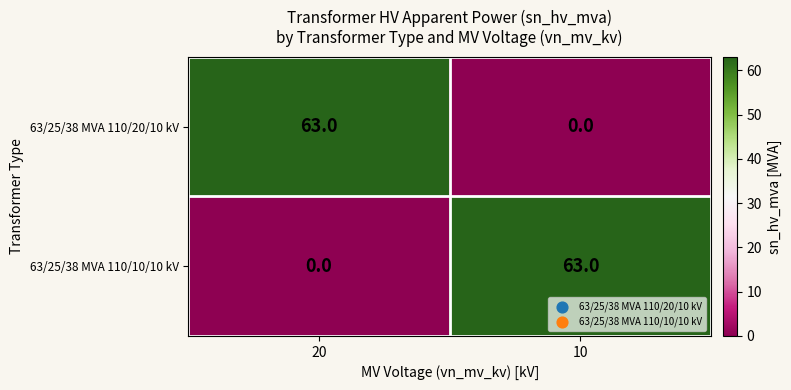

Is it true that 63/25/38 MVA 110/20/10 kV equals 32 at 20?

False